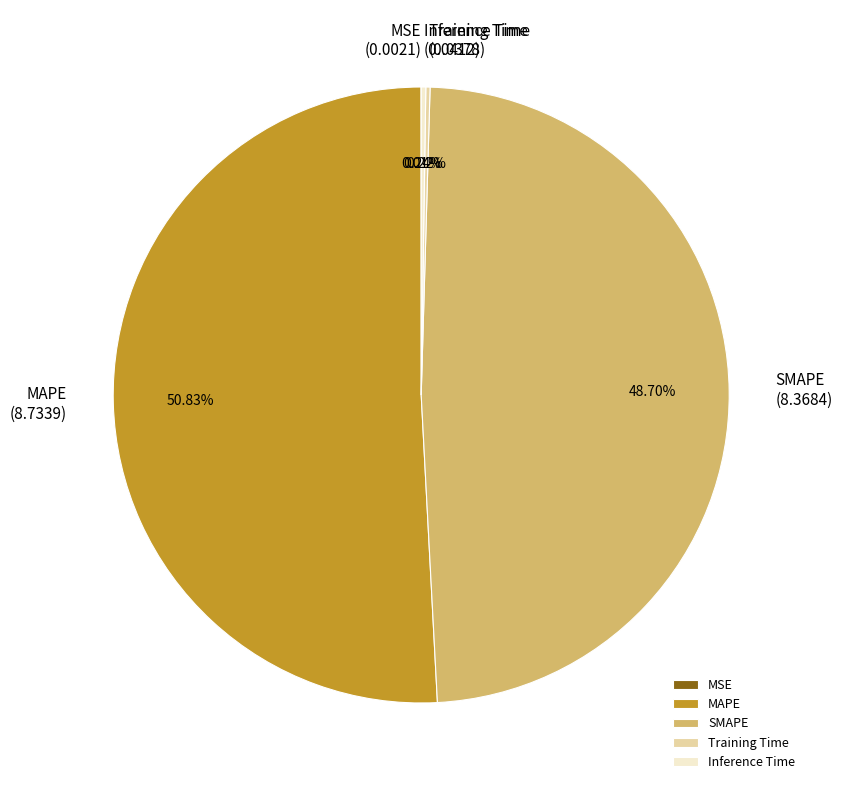

To the nearest percent, what portion does SMAPE represent?

49%